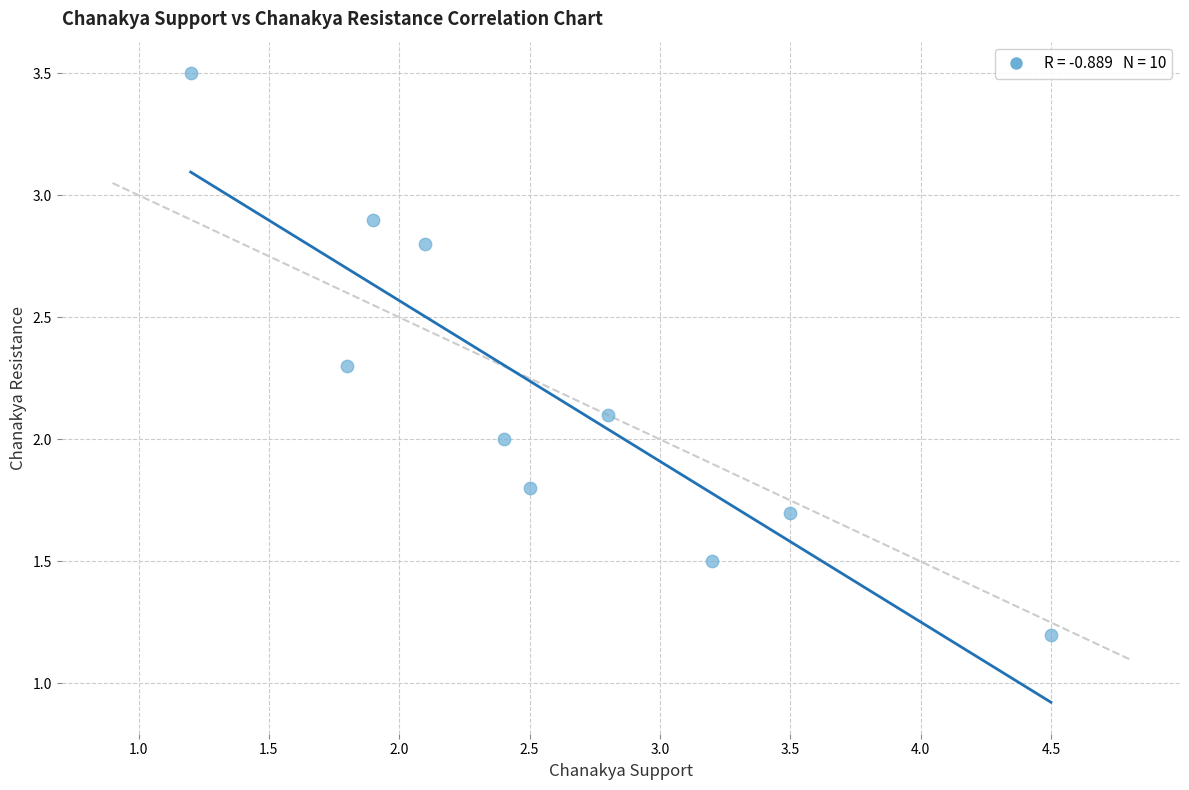

What is the average Y value?

2.2